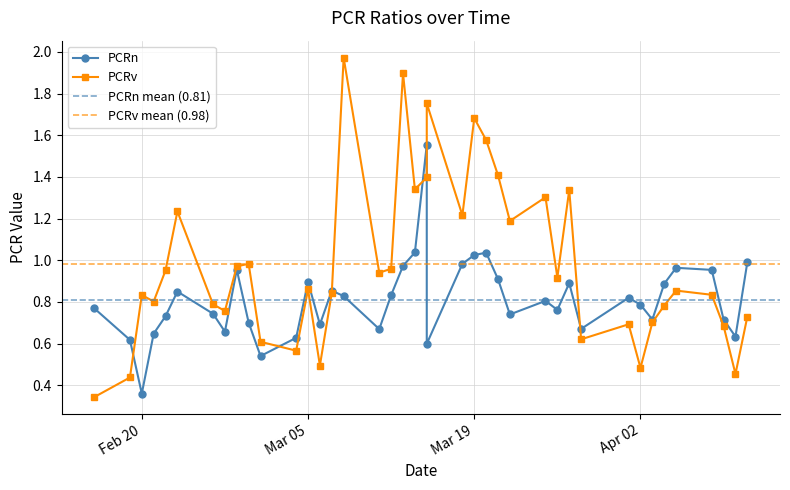

At which category does PCRn reach its first local valley?

Feb 20